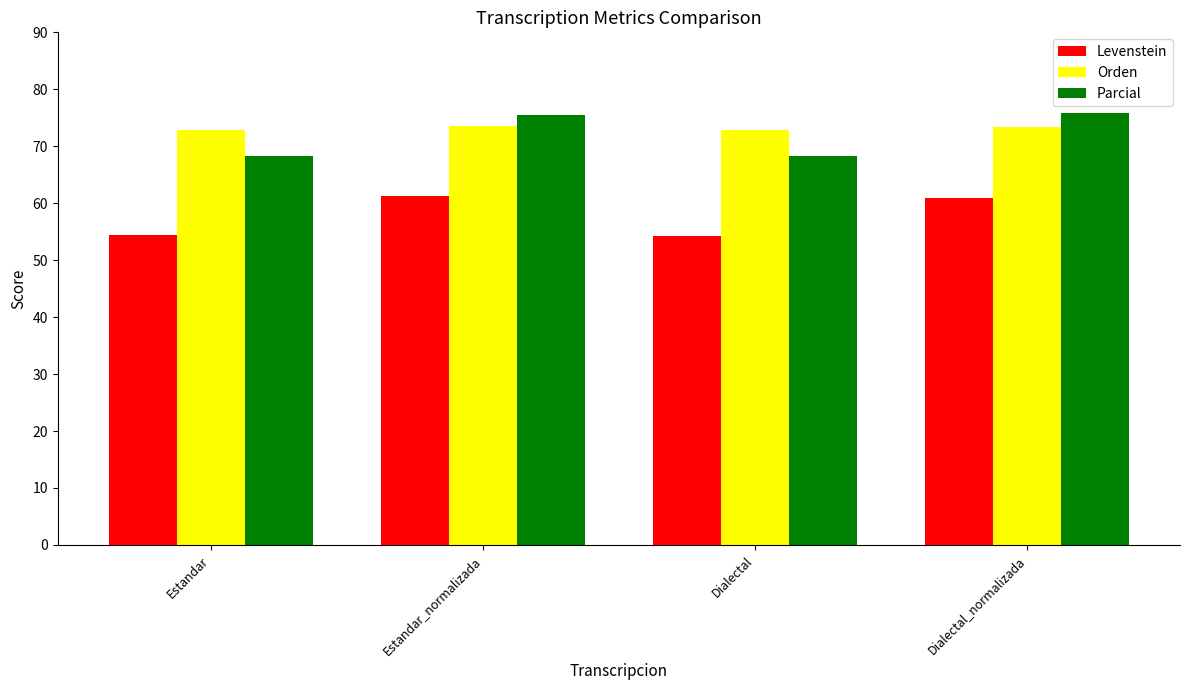

Which series has the largest total across all categories?

Orden